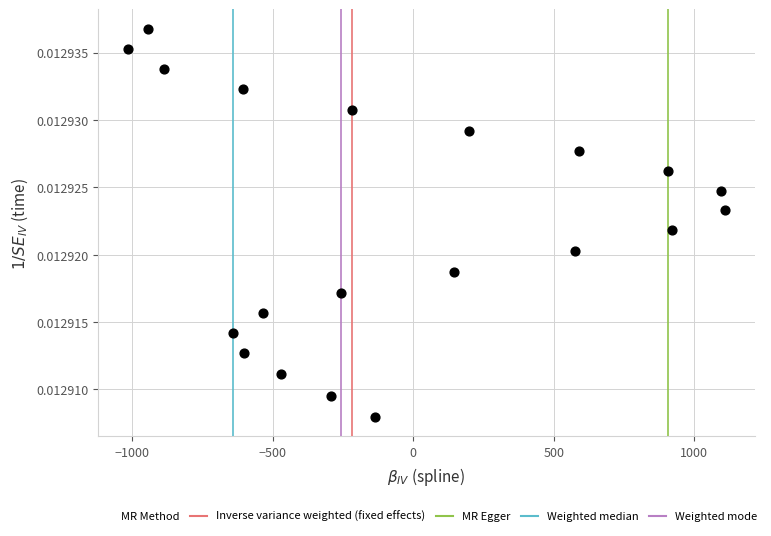

What is the range of X values (max minus min)?

2122.9